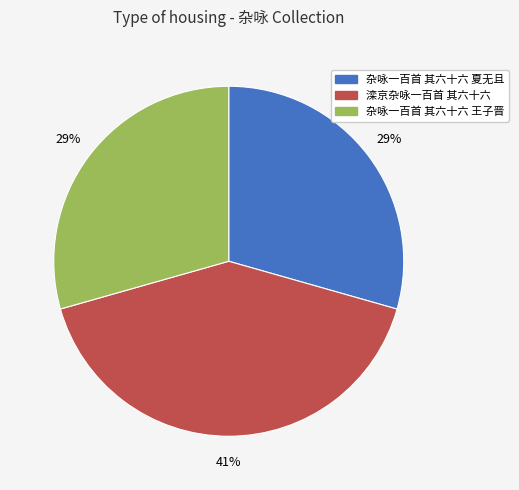

How many segments does this pie chart have?

3